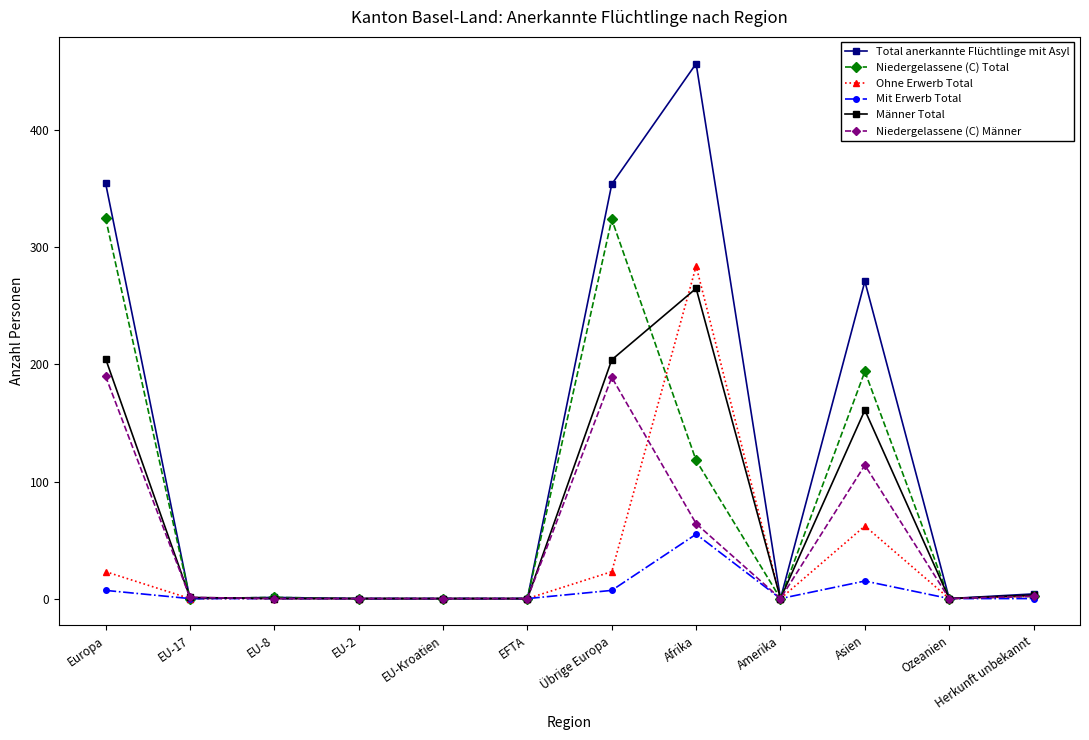

Is it true that Niedergelassene (C) Männer equals 16 at Afrika?

False